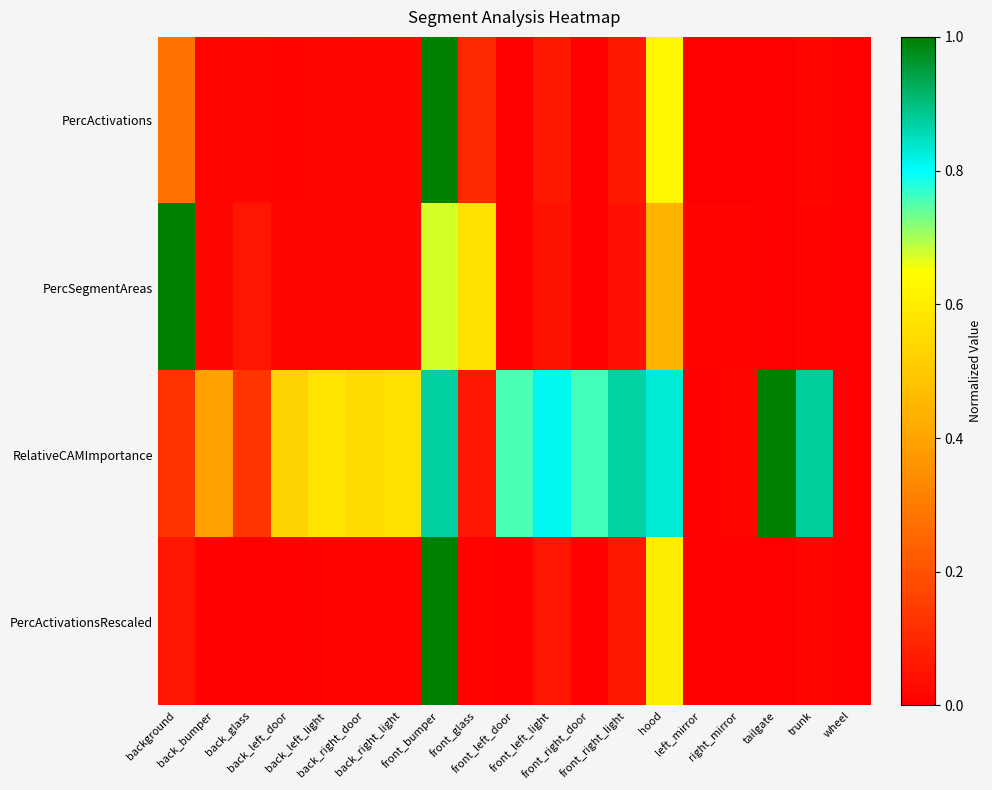

Which series has the widest spread of values?

PercActivations